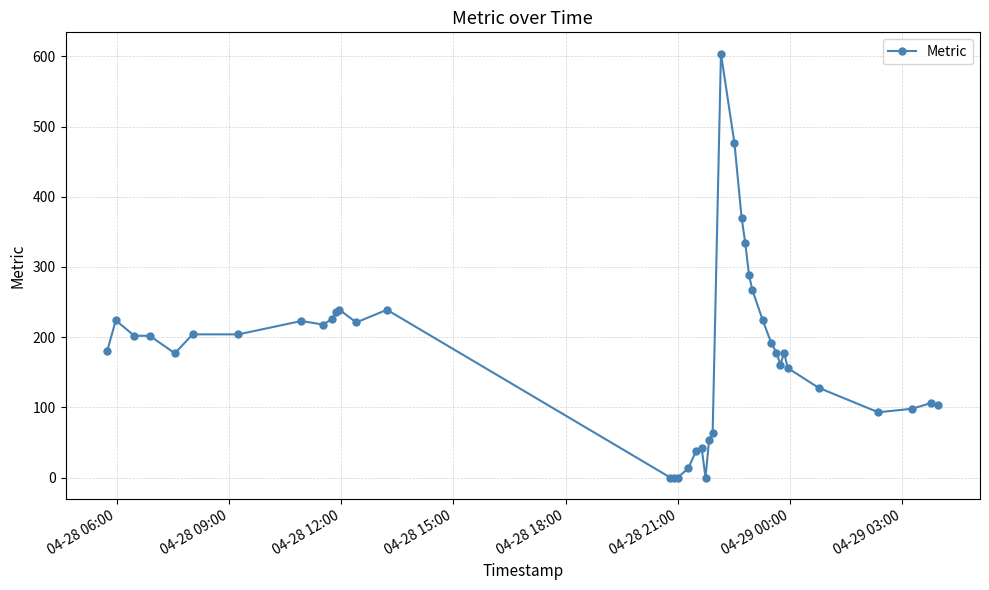

How many lines are shown in the chart?

1